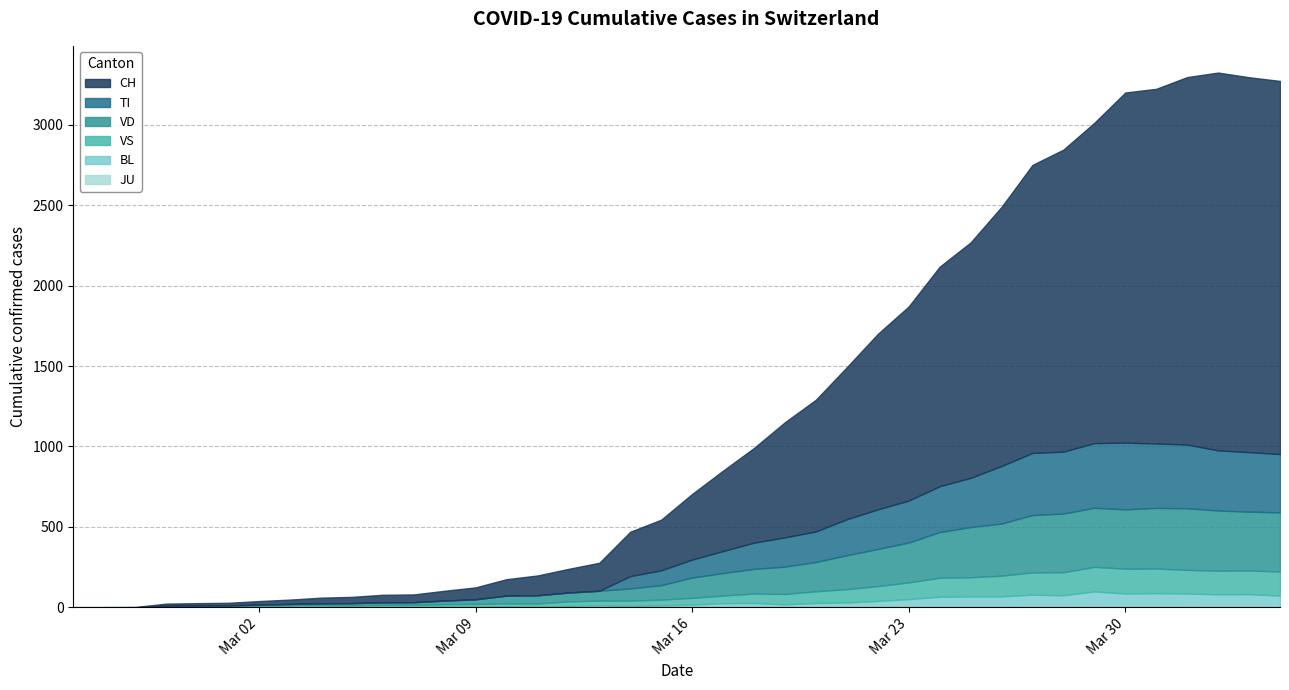

True or false: CH and VD cross at least once.

False